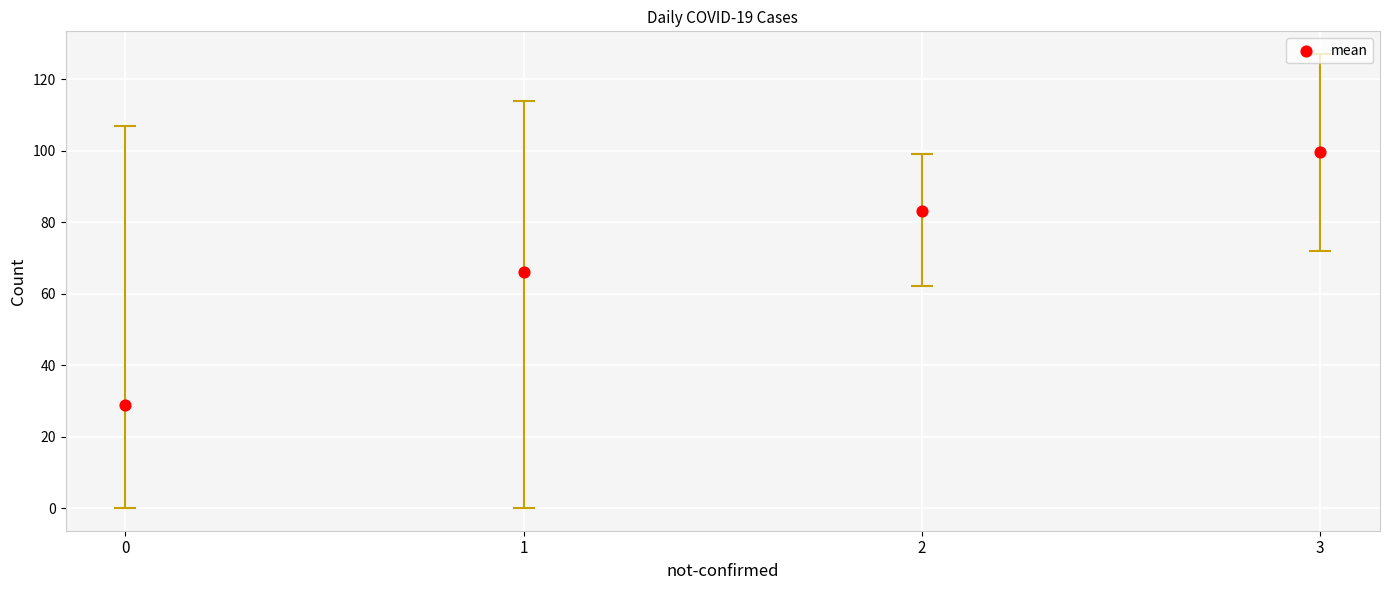

What is the average Y value?

69.4